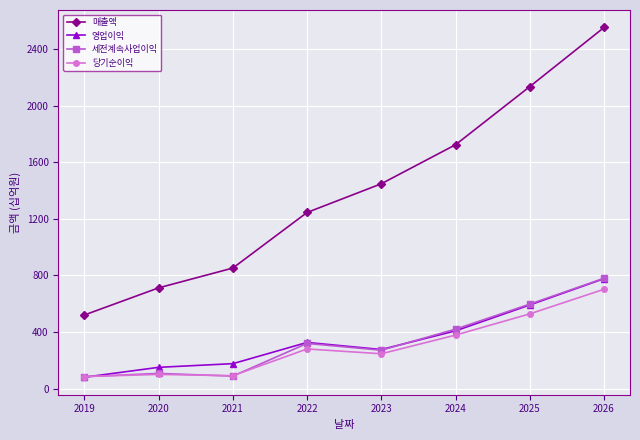

What is the sum of all 당기순이익 values?

2410